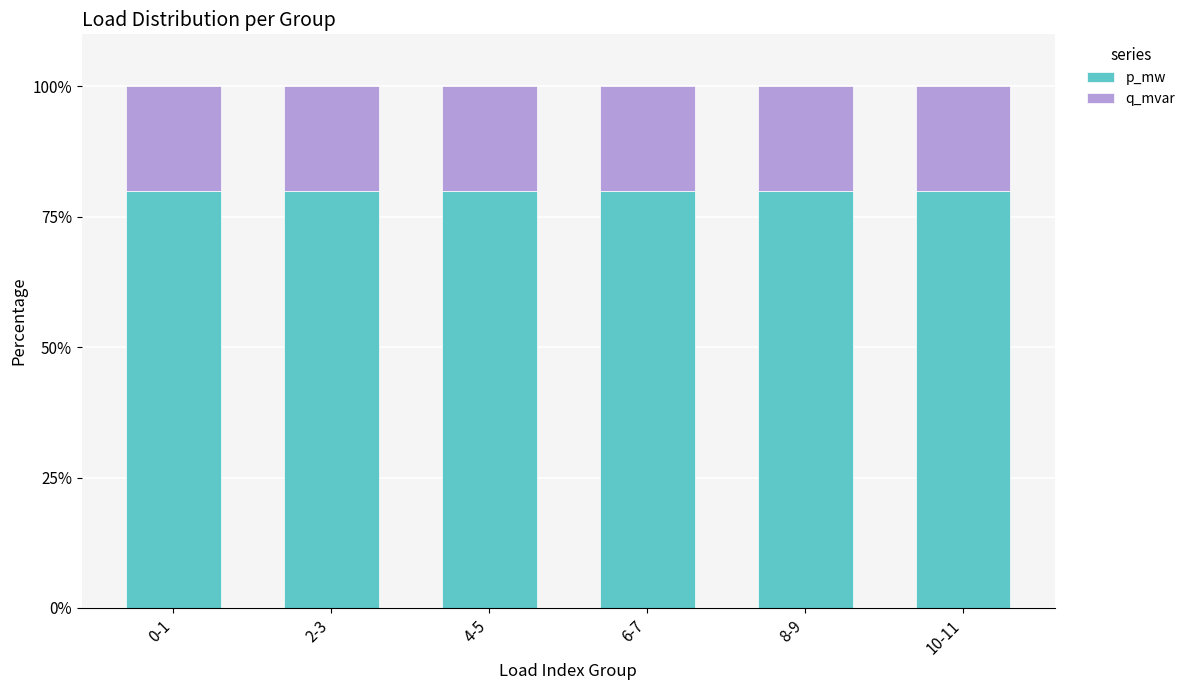

True or false: p_mw has a value of 80.0 at 2-3.

True